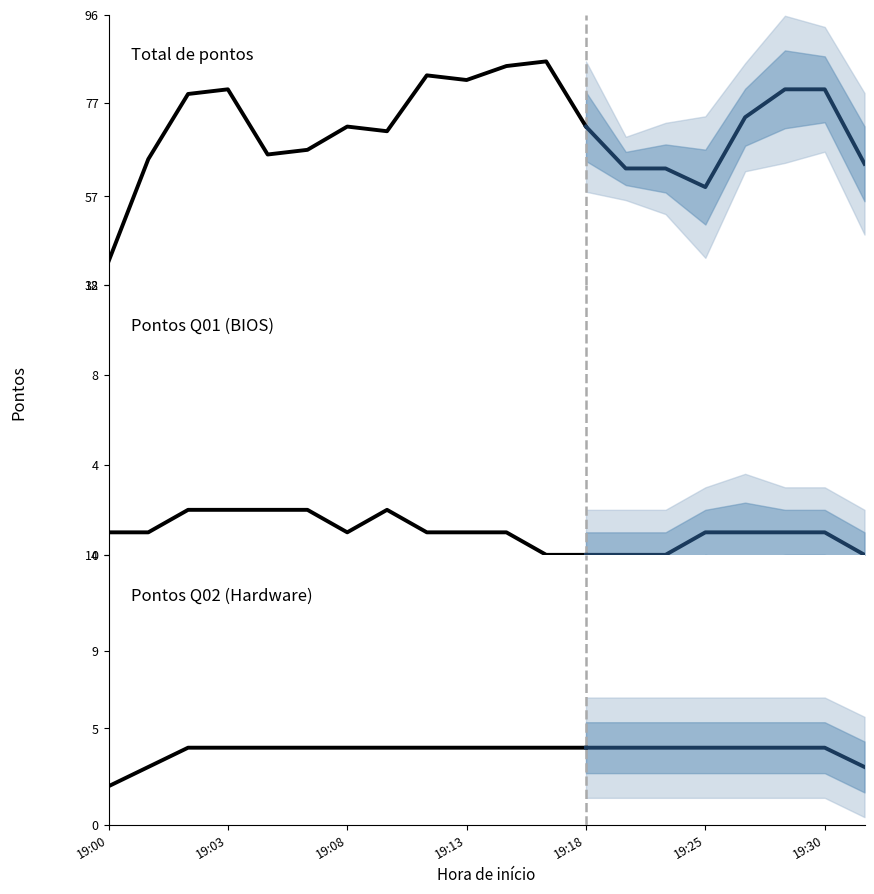

How many lines are shown in the chart?

3